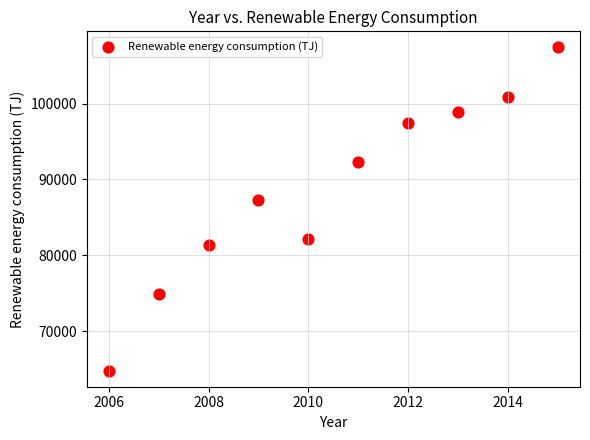

What Y value in the scatter plot is closest to 86103?

87267.6